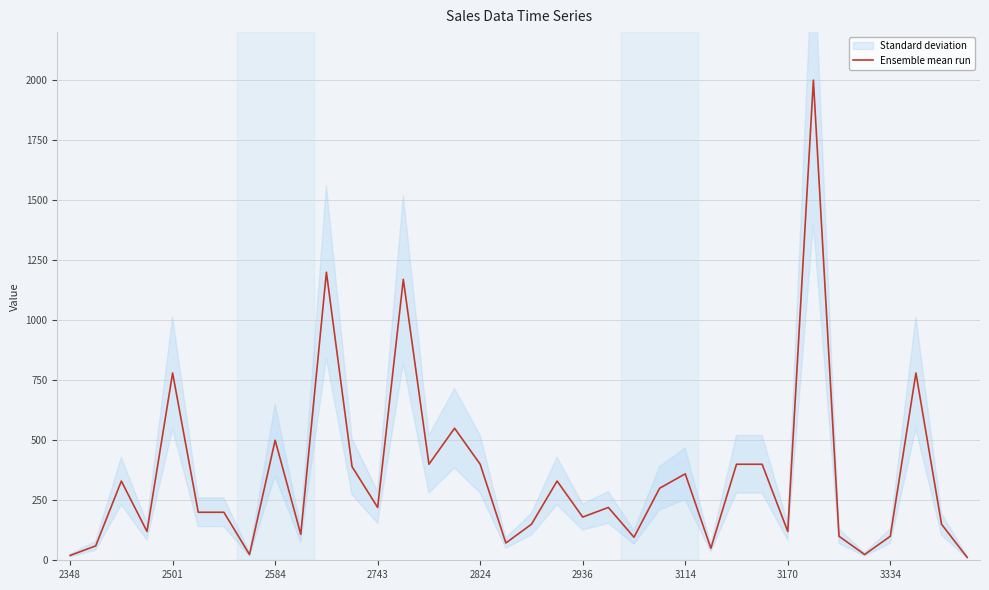

Does the chart display data point markers on the line(s)?

No